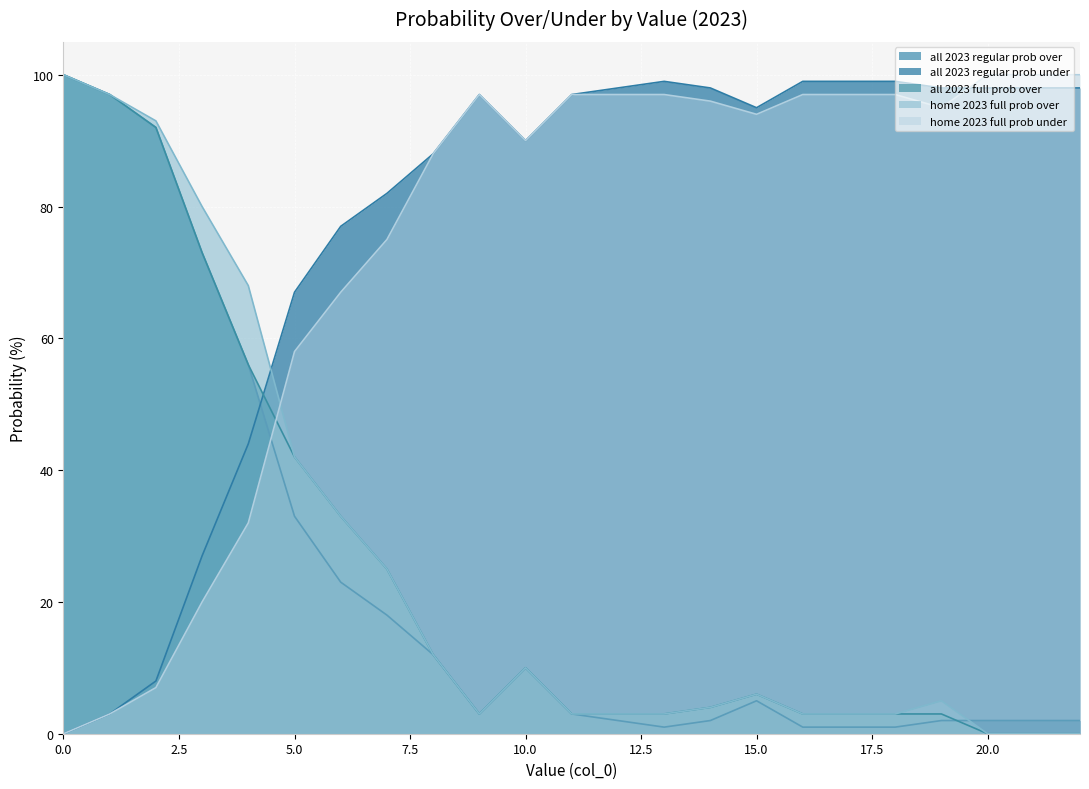

Does the chart display data point markers on the line(s)?

No